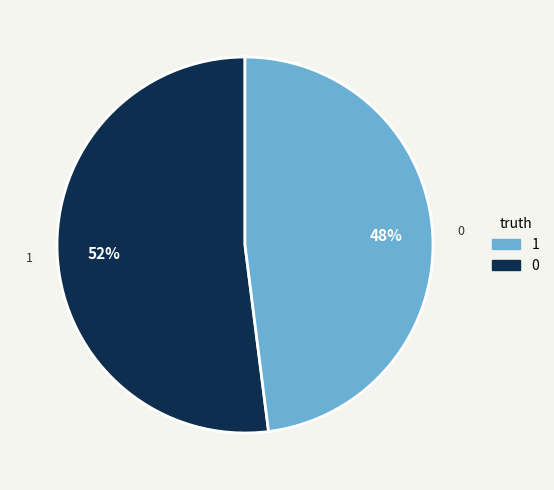

Rank the categories by value from lowest to highest.

0, 1